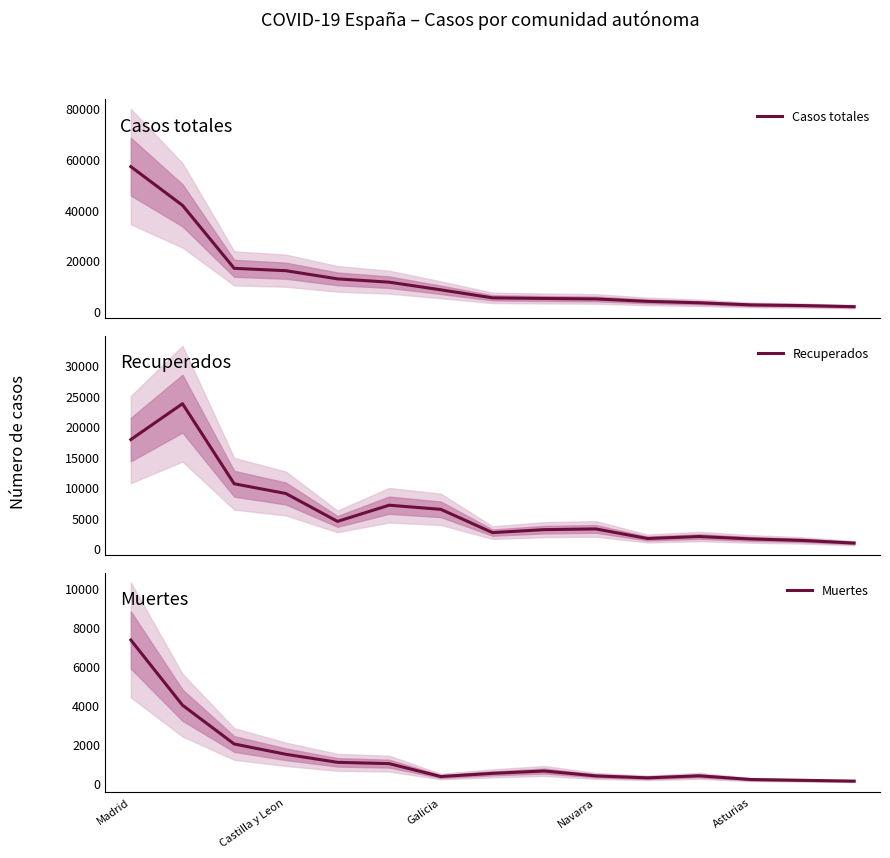

What is the minimum value for Recuperados?

867